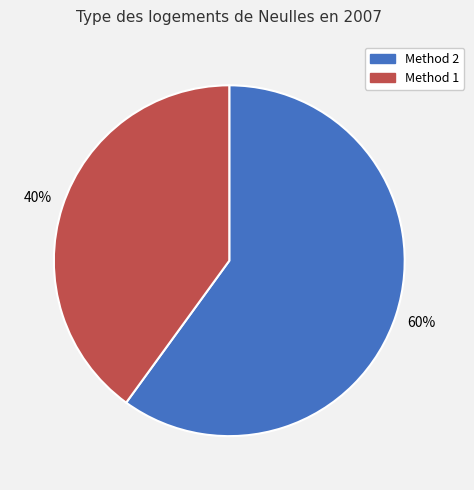

To the nearest percent, what is the average slice percentage?

50%